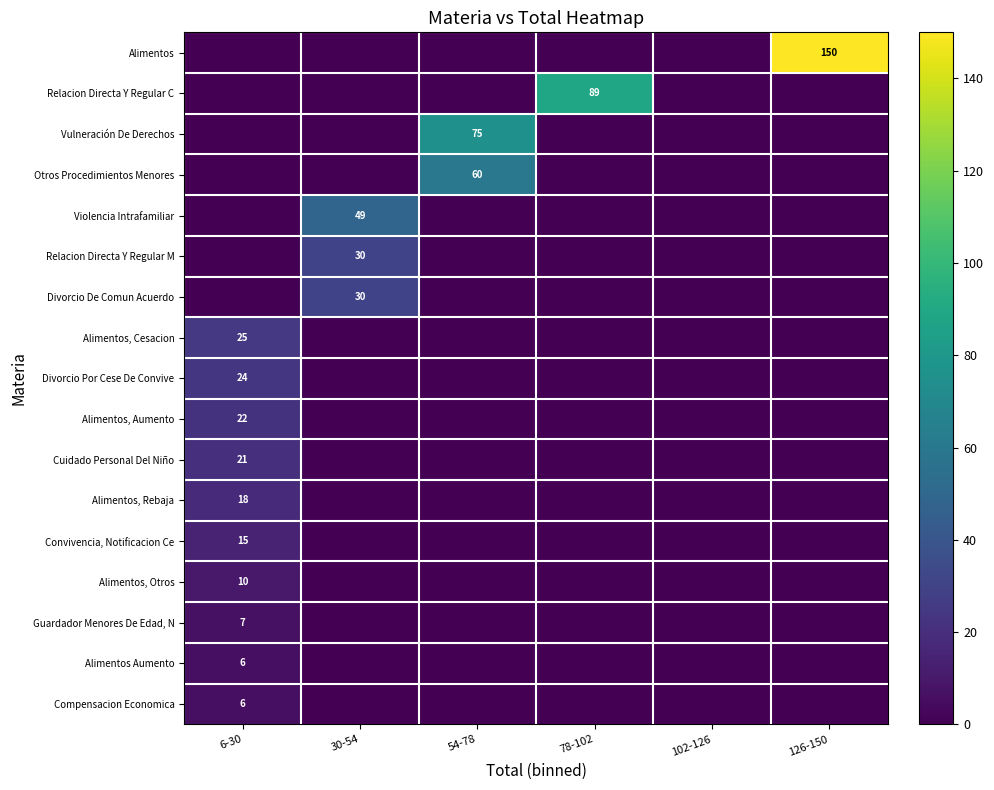

Which label corresponds to the smallest value in the chart?

6-30